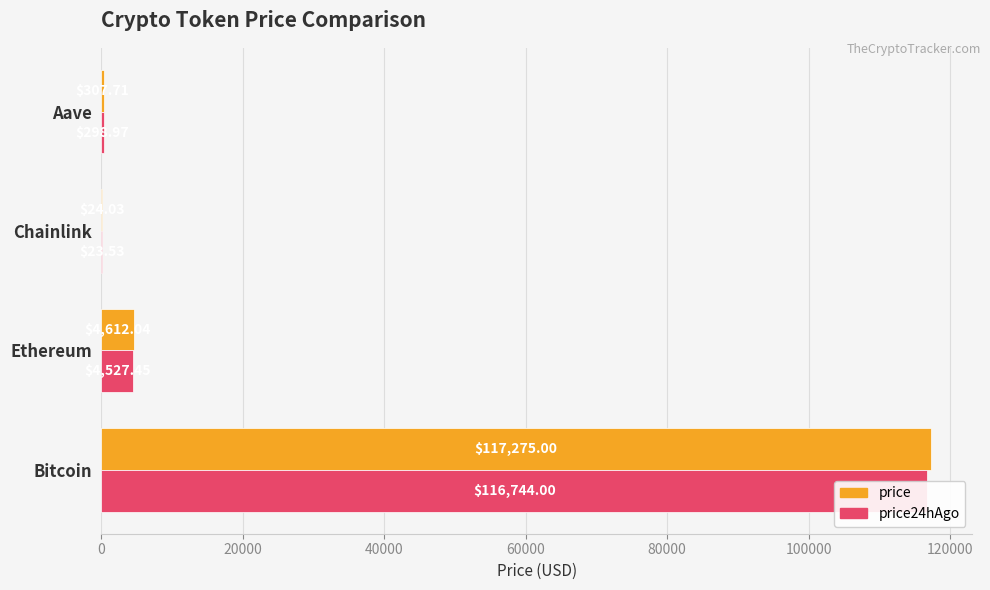

At how many categories does at least one series exceed 105613?

1